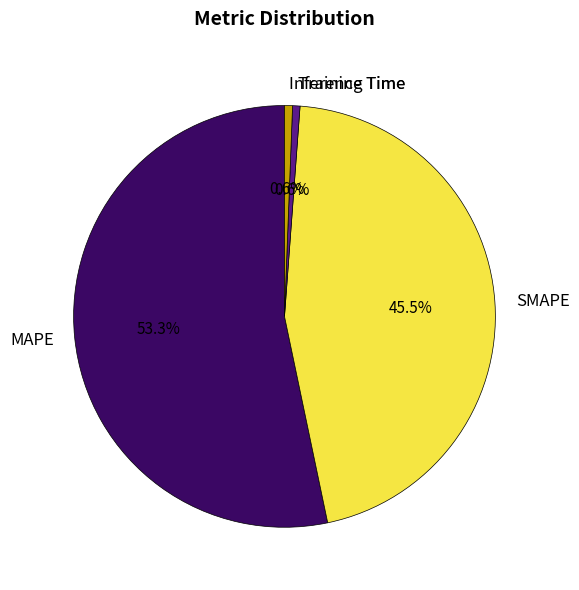

To the nearest percent, what percentage of the pie is Training Time?

1%